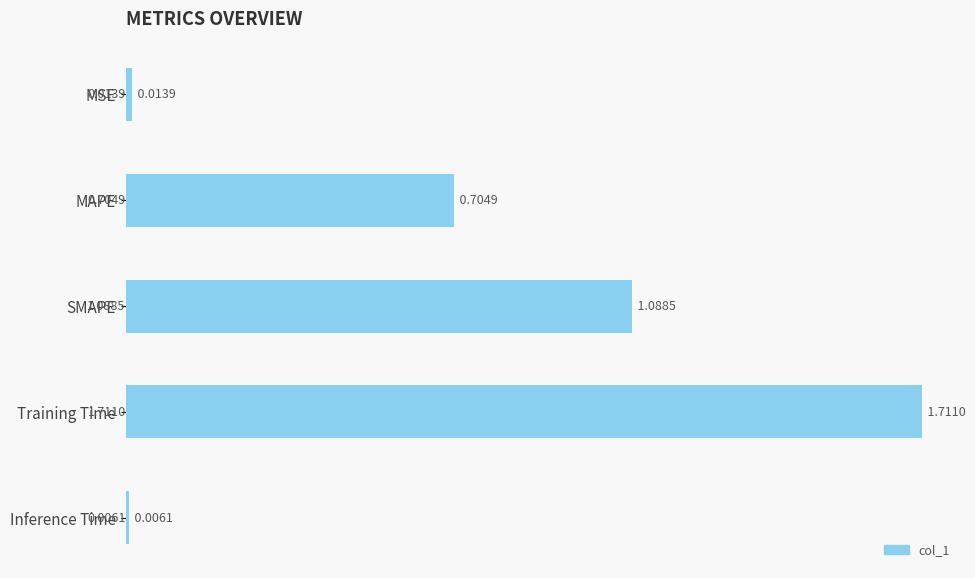

At which label is the value closest to 0?

Inference Time